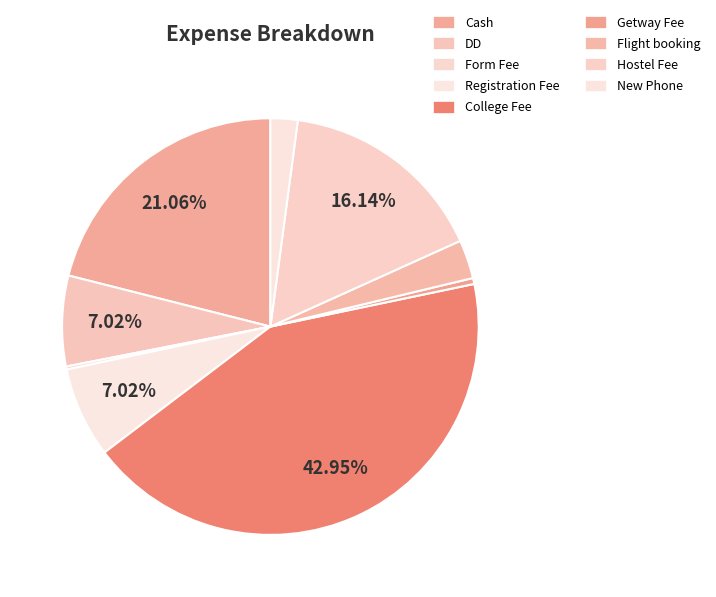

What is the change in value from Flight booking to New Phone?

-6400